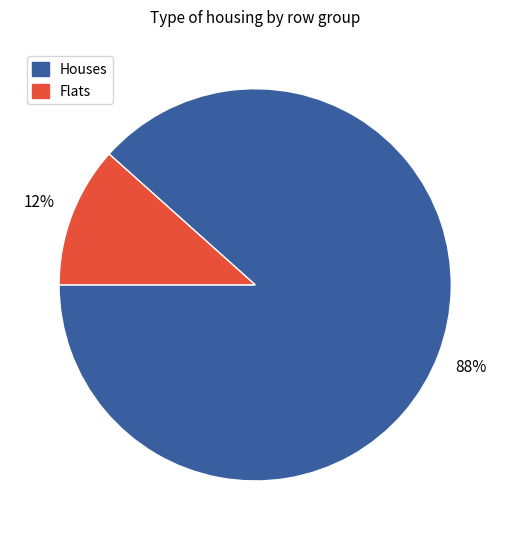

Is there a majority slice in this chart?

Yes